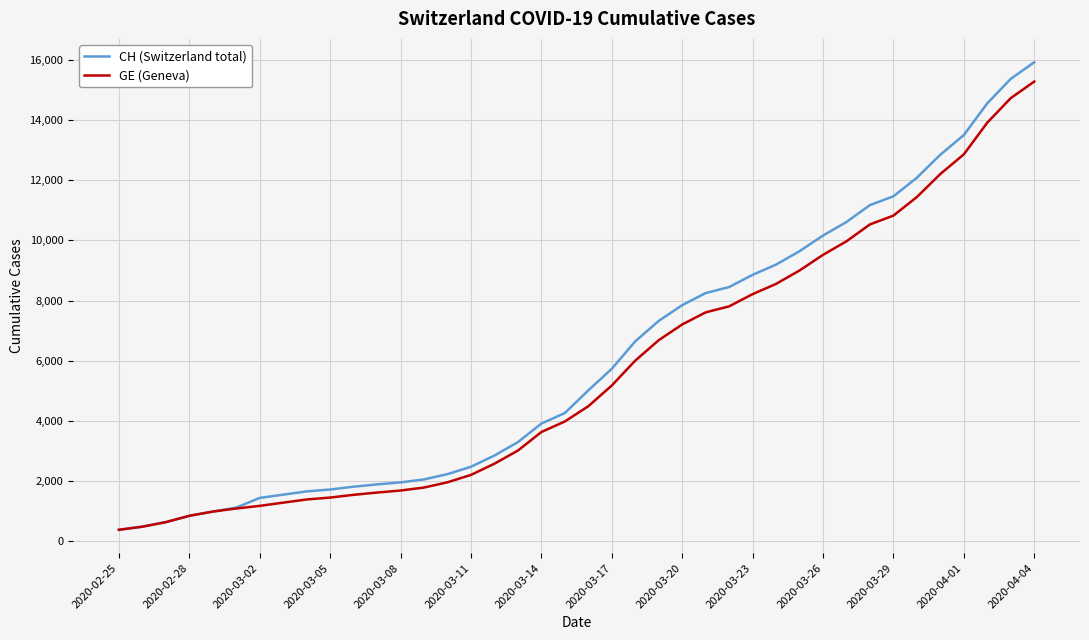

Which series has the widest spread of values?

CH (Switzerland total)